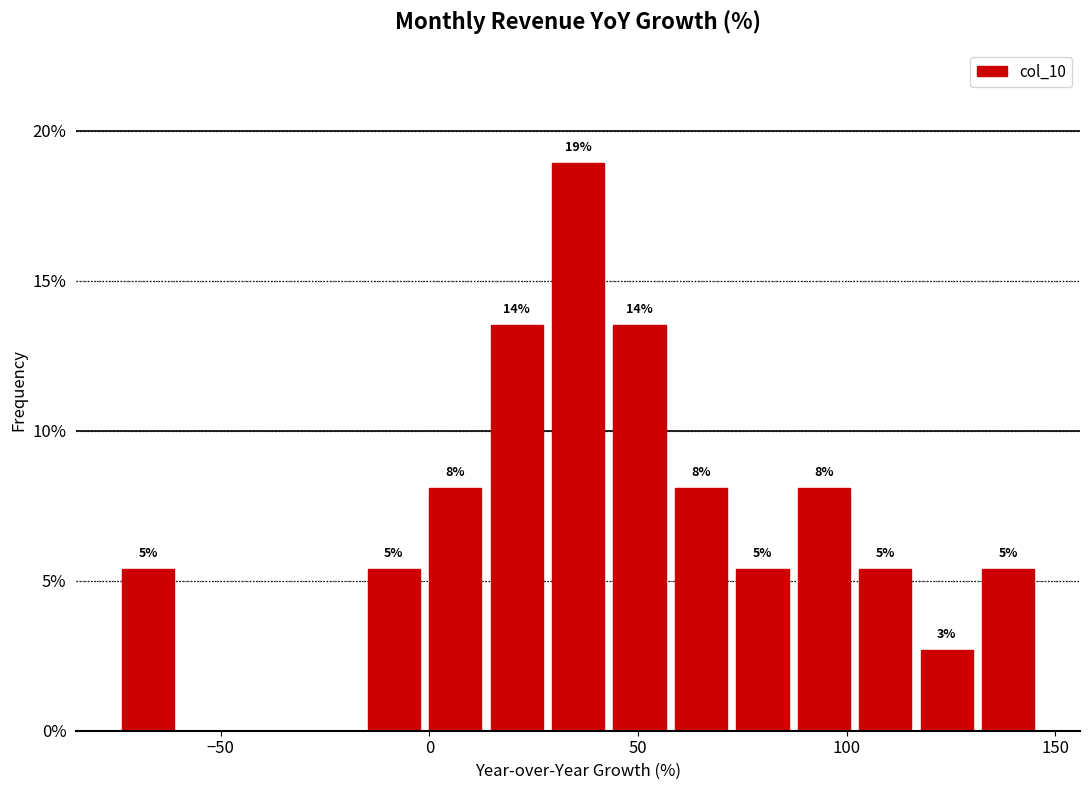

Around what value on the x-axis is the tallest bar? Give the approximate position of its centre, as read against the axis.

35